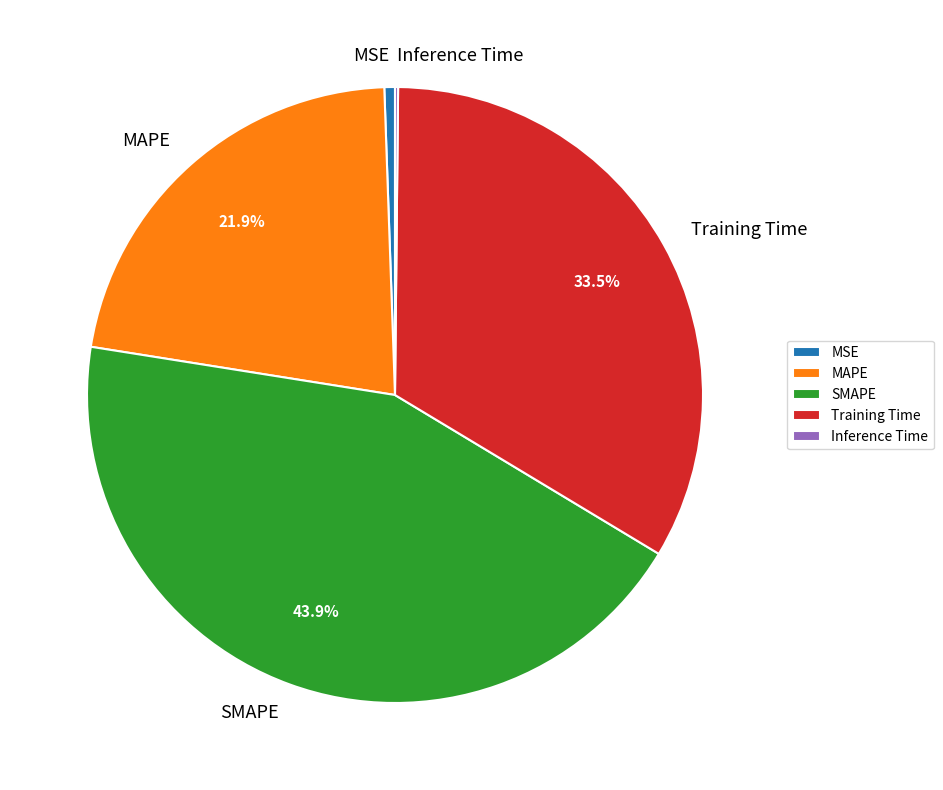

Approximately how many times larger is the value at MAPE compared to SMAPE?

0.5